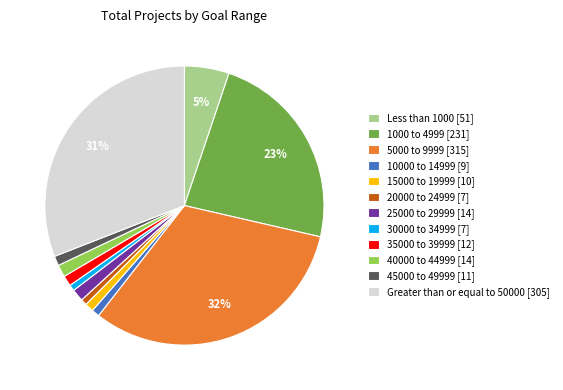

Is the sum of 40000 to 44999 [14] and 10000 to 14999 [9] greater than half?

No